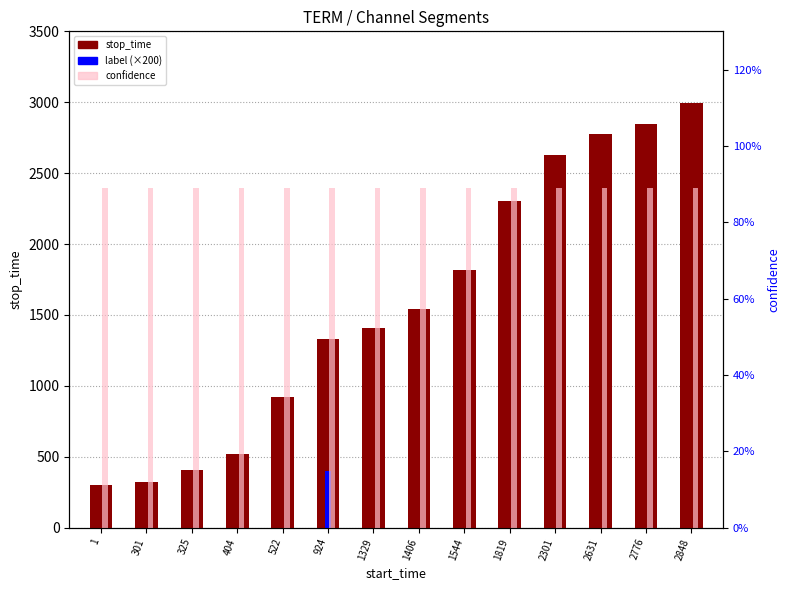

How many data points in stop_time are above 1543?

6